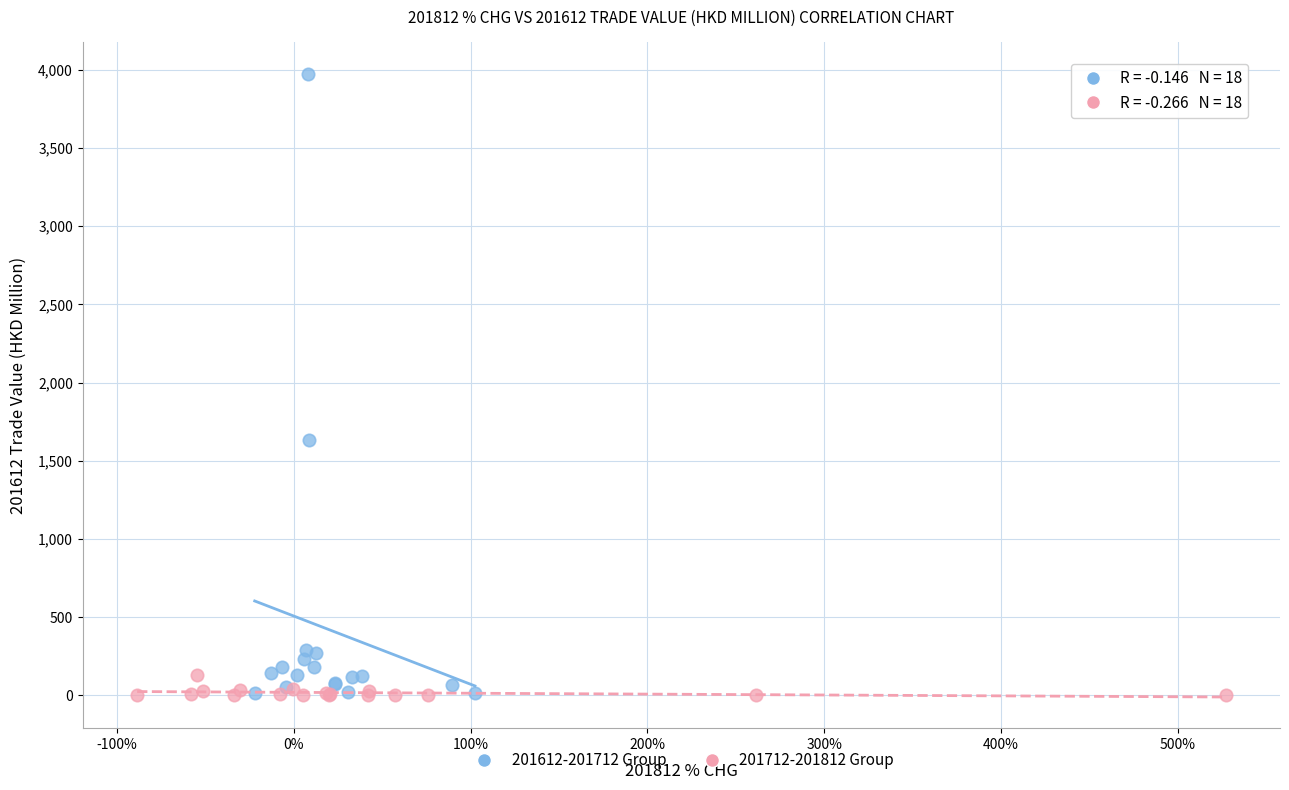

What are all the series names shown in the legend?

201612-201712 Group, 201712-201812 Group